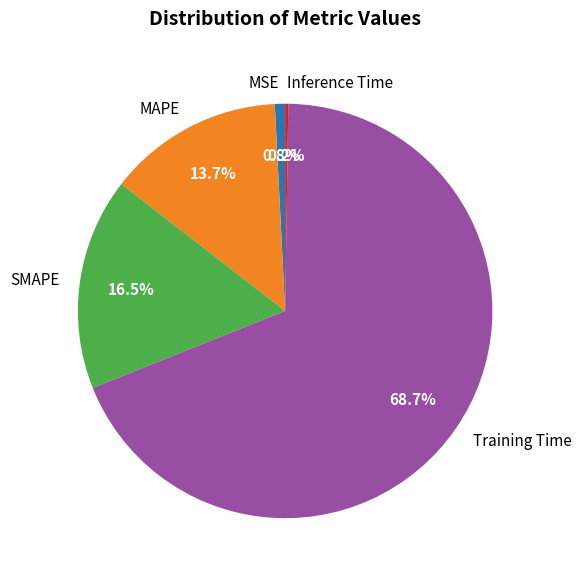

Is MSE the majority of the pie?

No